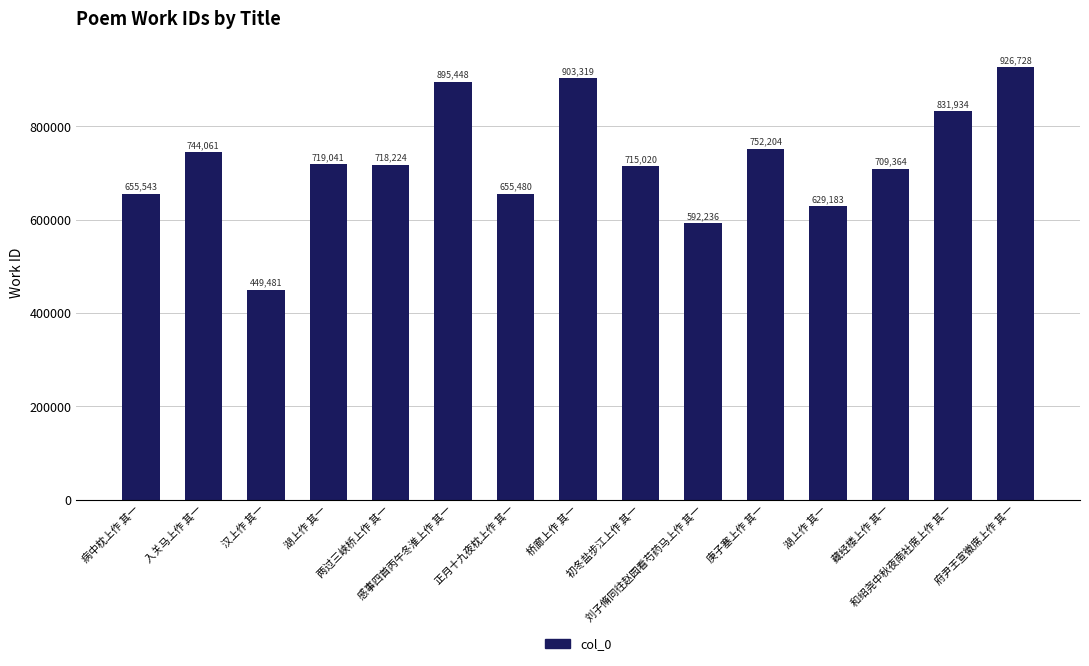

How many data points does each series have?

15